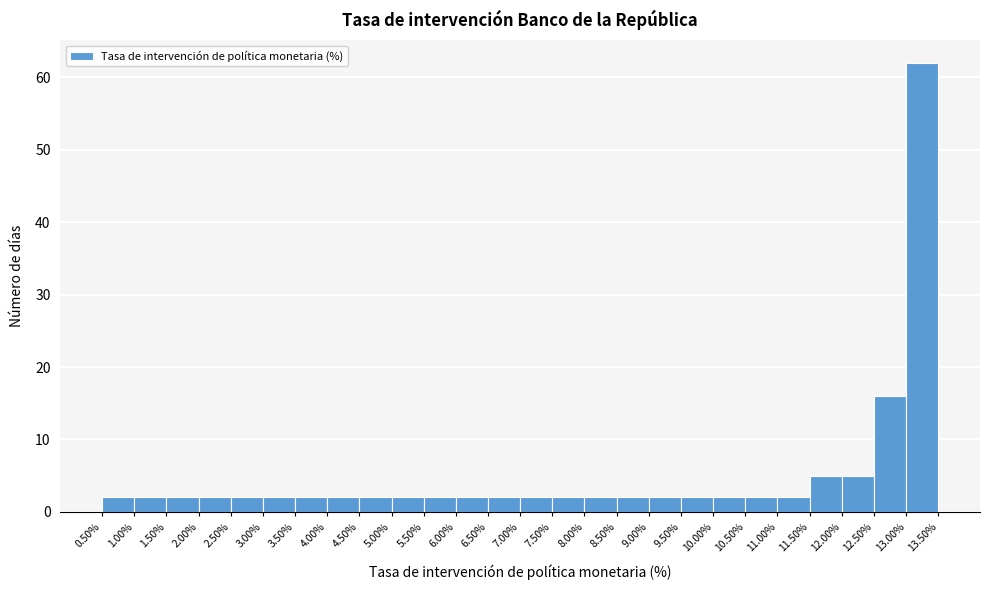

What is the height of the bar covering 9.00% to 9.50% on the x-axis? The values are not printed on the chart, so give them approximately, as read against the axis.

2